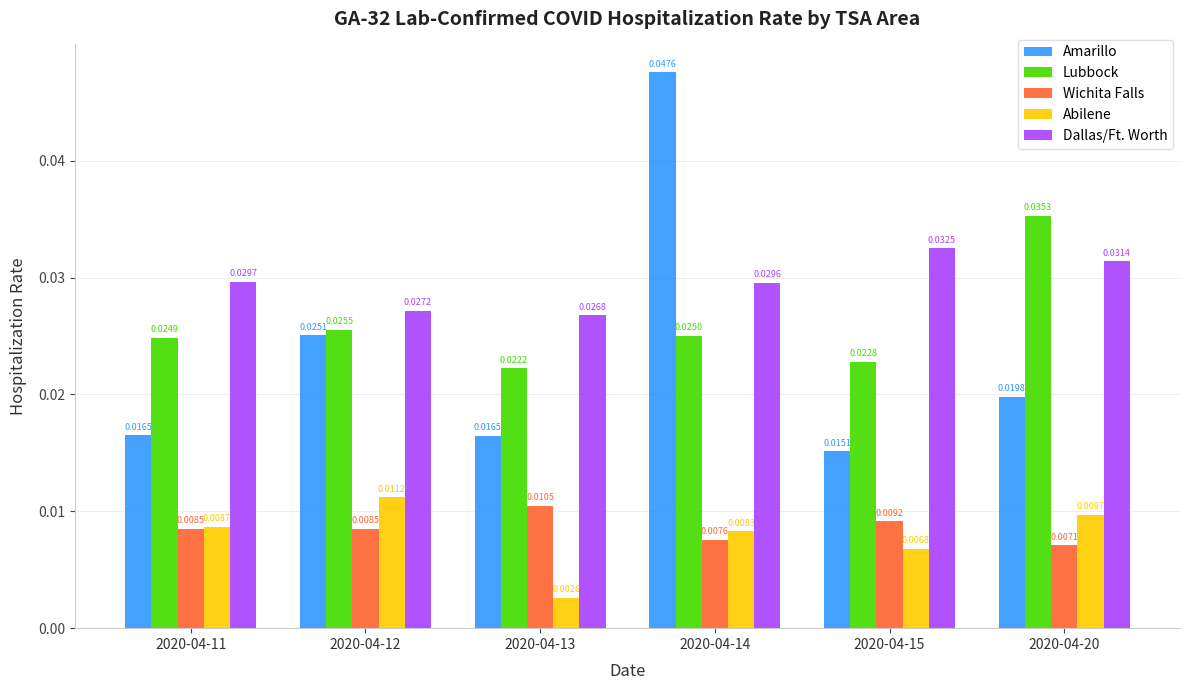

What is the sum of all Amarillo values?

0.1